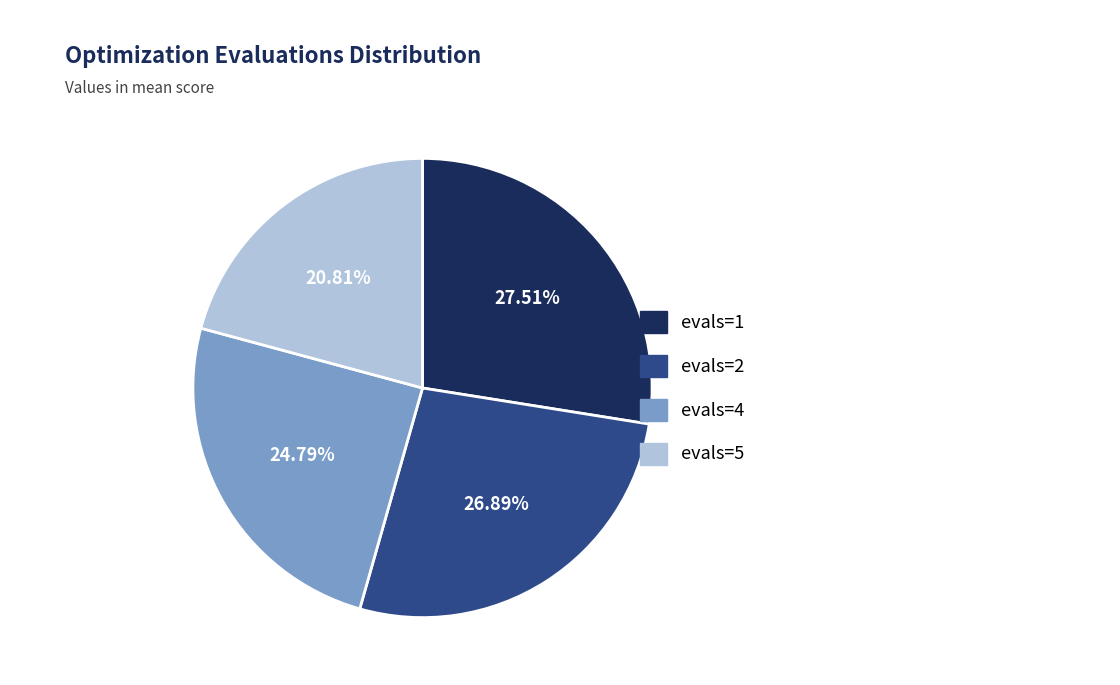

Count the number of slices in the pie.

4